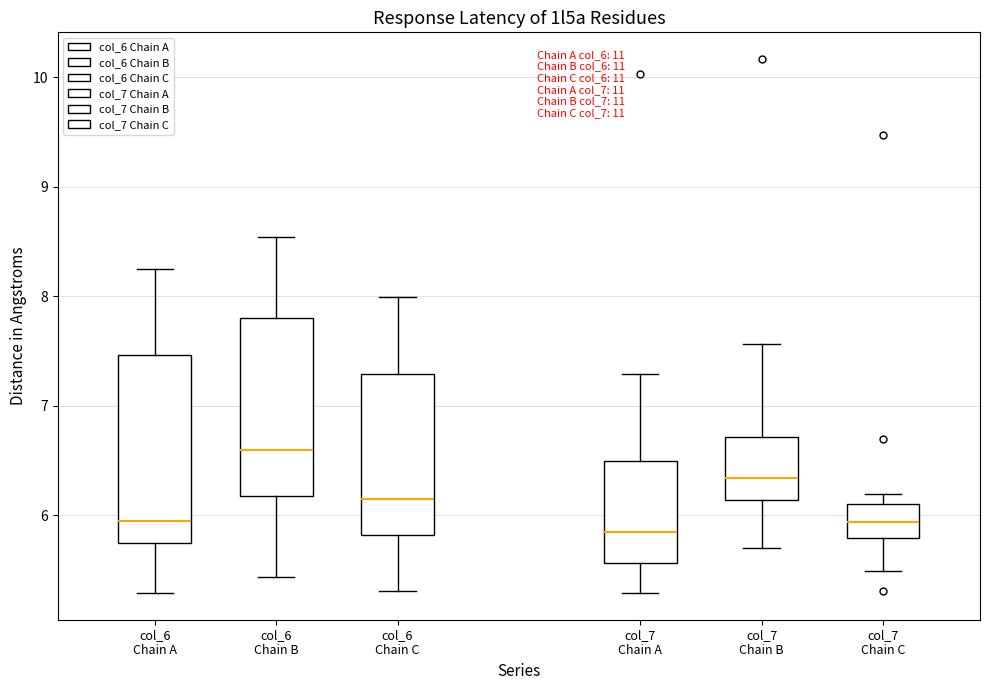

Where does the upper whisker of the box for col_6 Chain A end on the y-axis? The values are not printed on the chart, so give them approximately, as read against the axis.

8.2